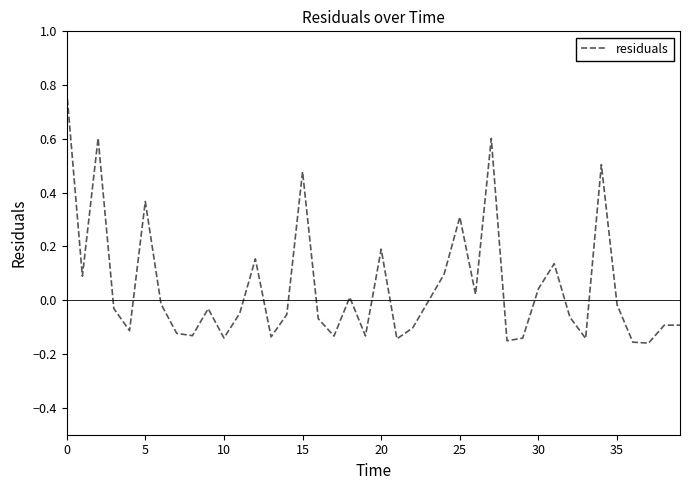

What is the difference between the maximum and minimum values?

0.9